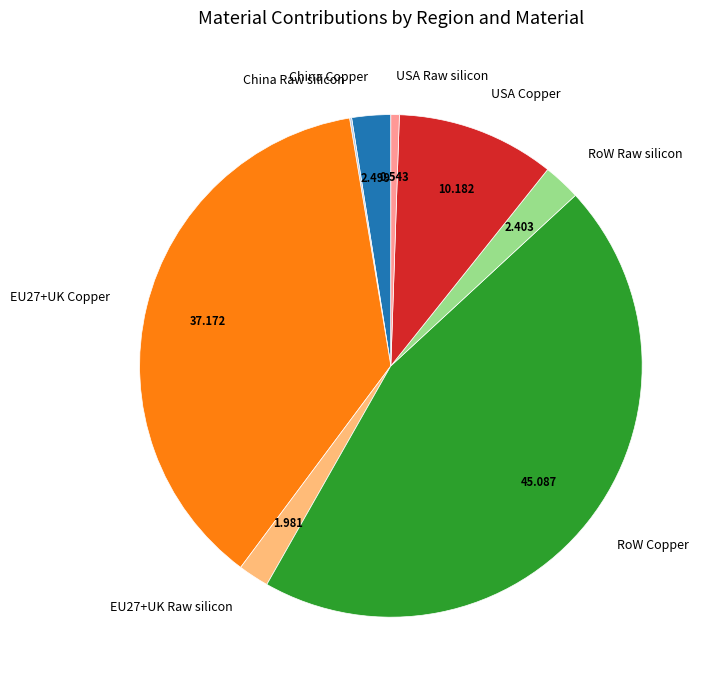

Do China Copper and RoW Copper together represent more than half of the pie?

No